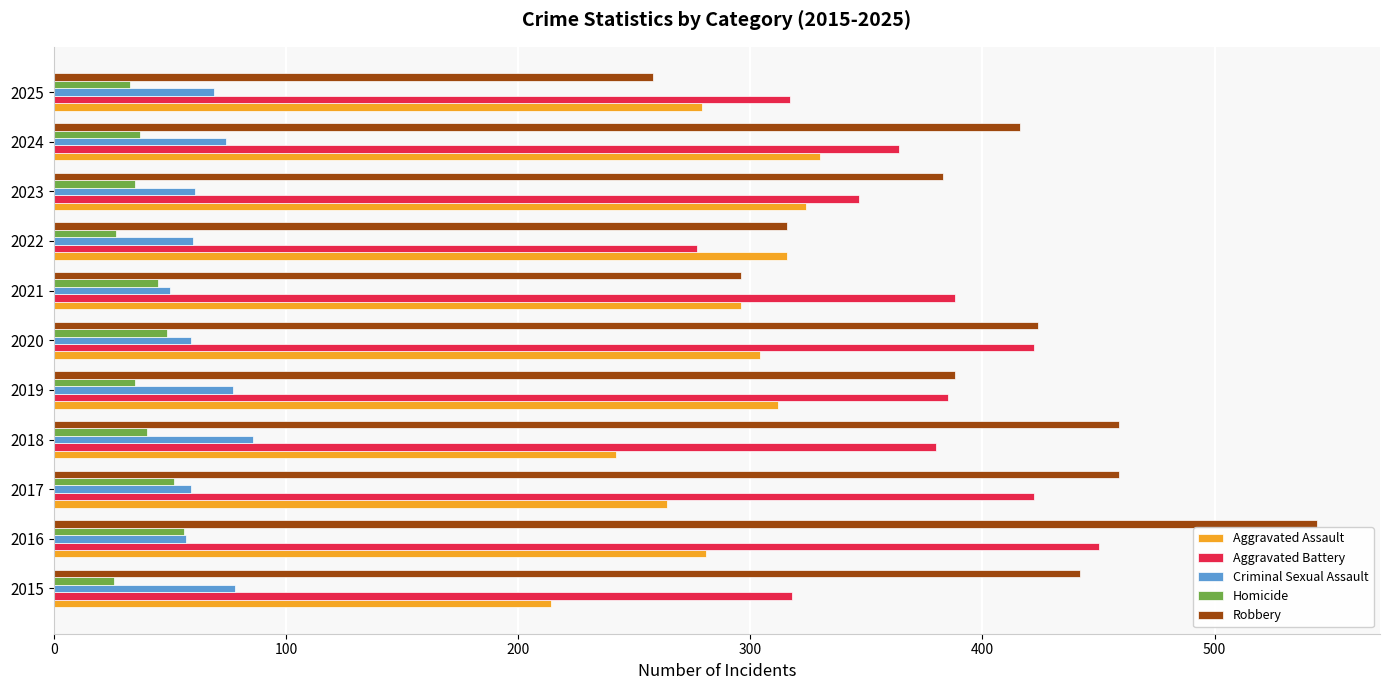

At how many categories does at least one series exceed 342?

9